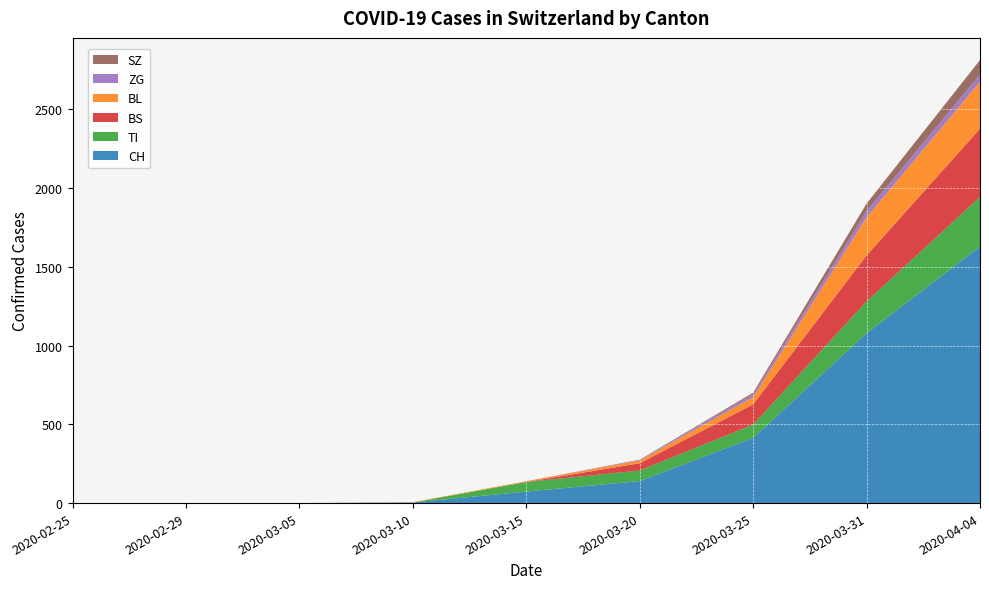

Reading left to right, list all the values displayed in this chart.

CH: 0	0	0	4	73	140	414	1079	1630
TI: 0	0	0	0	61	67	85	202	314
BS: 0	0	0	0	0	46	128	292	434
BL: 0	0	0	2	5	18	46	242	298
ZG: 0	0	0	0	0	5	18	39	46
SZ: 0	0	0	0	0	0	10	48	92